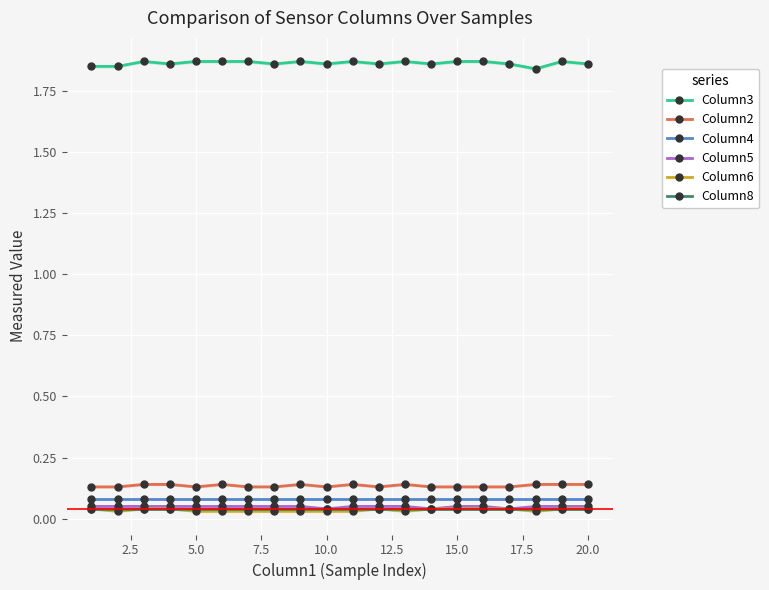

True or false: Column6 and Column2 cross at least once.

False